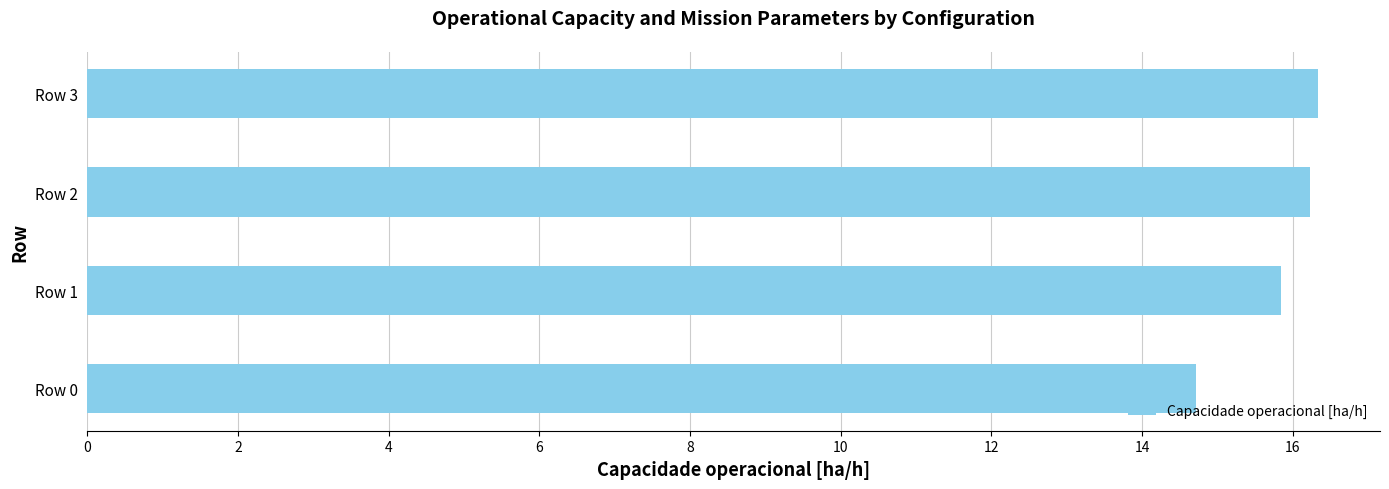

Which has a higher value, Row 3 or Row 0?

Row 3